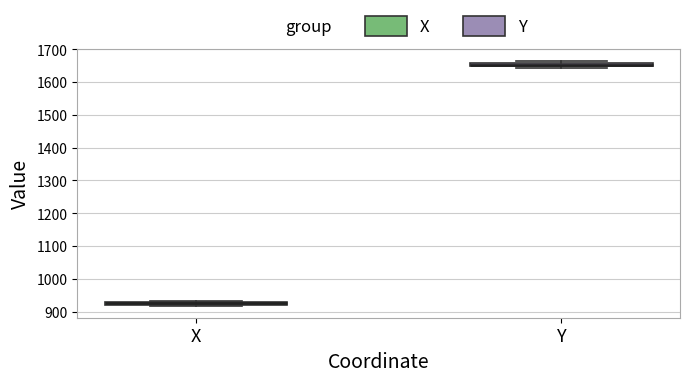

Where is the upper edge of the box for Y on the y-axis? The values are not printed on the chart, so give them approximately, as read against the axis.

1660